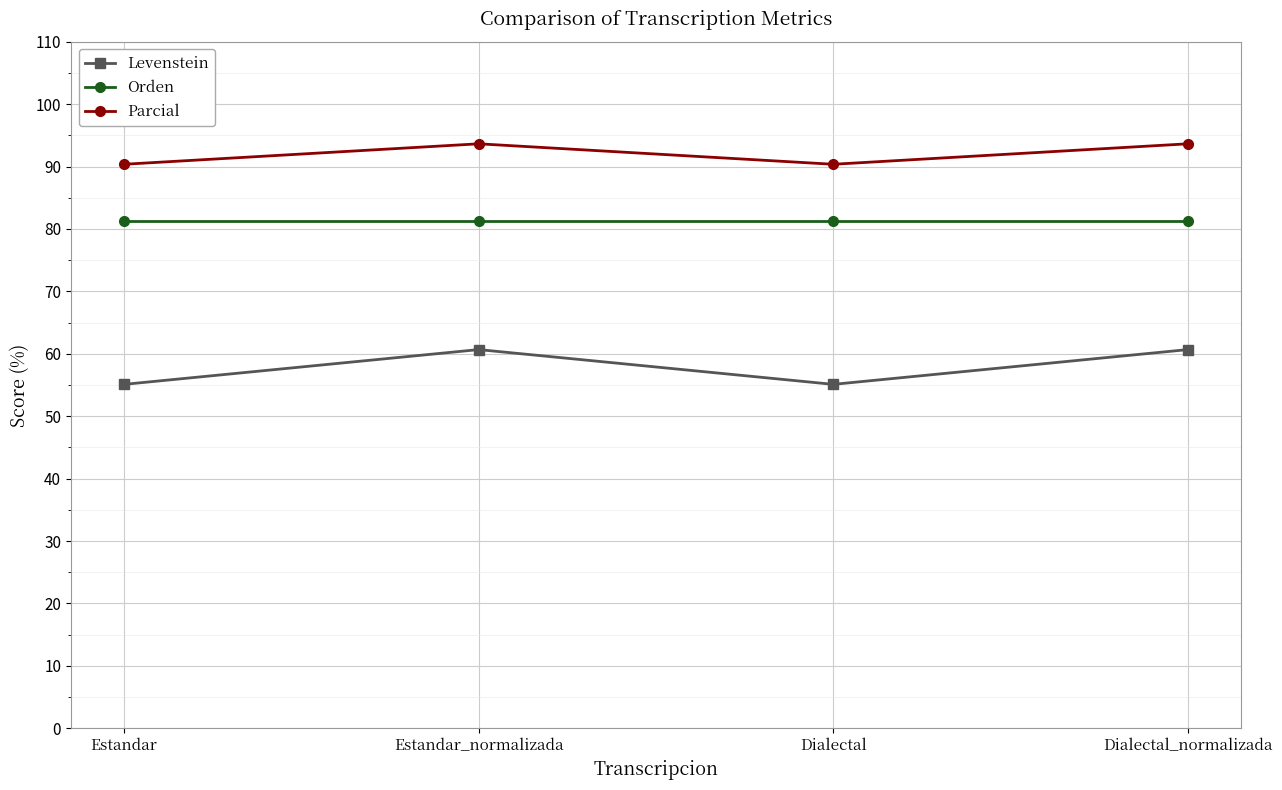

What is the spread (max minus min) of values at Estandar_normalizada?

33.0